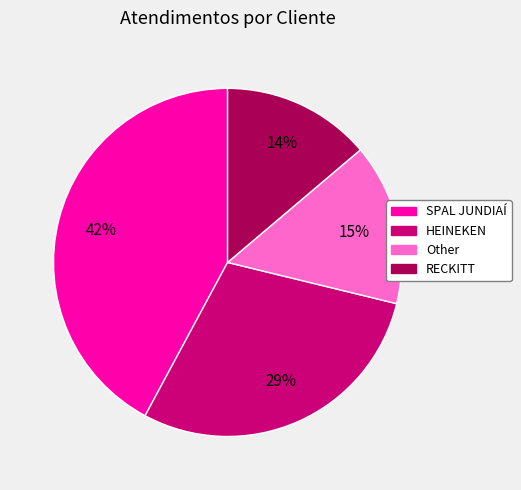

To the nearest percent, what is the combined percentage of Other and SPAL JUNDIAÍ?

57%